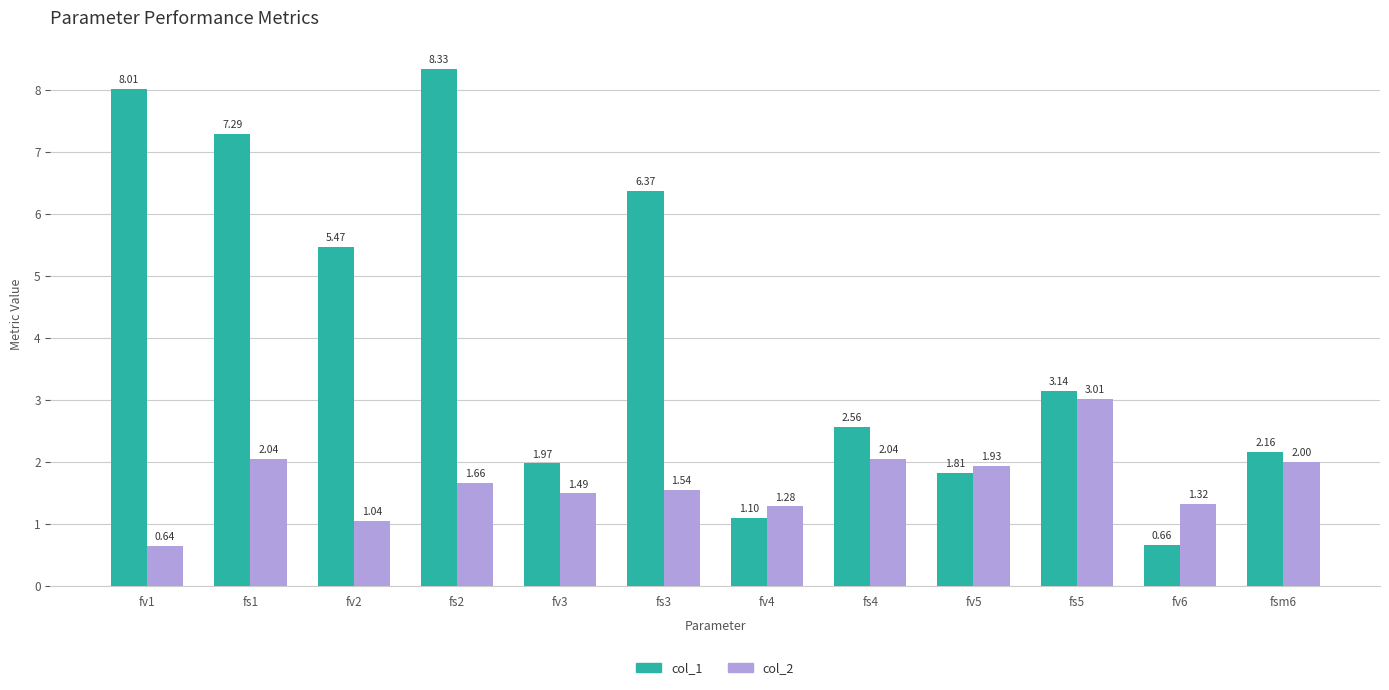

At which label is col_1 closest to 4?

fs5